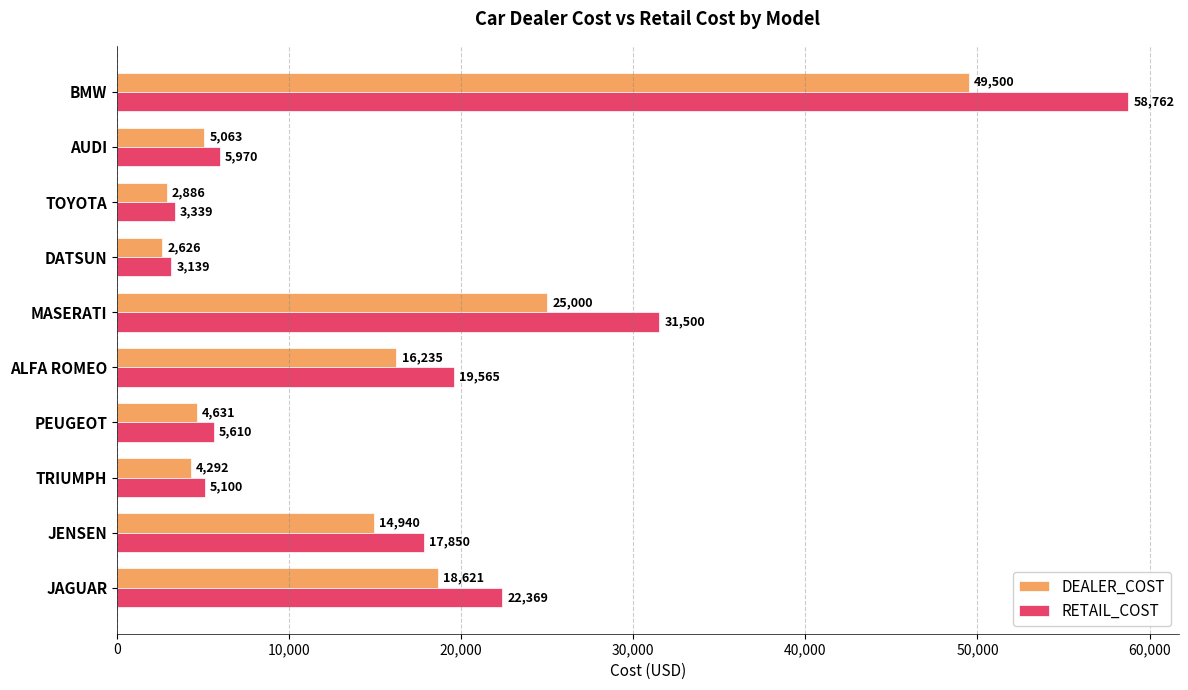

How many series are shown in this chart?

2